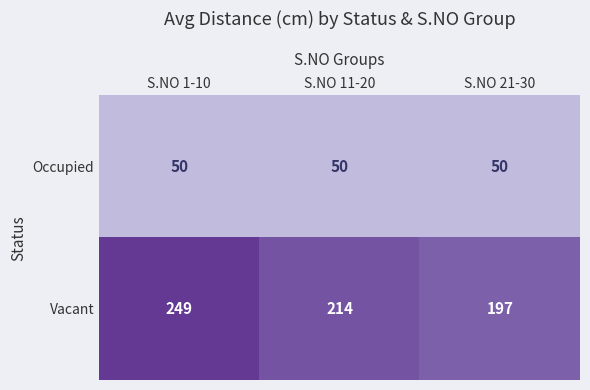

The Occupied series shows 77 at S.NO 1-10. True or false?

False